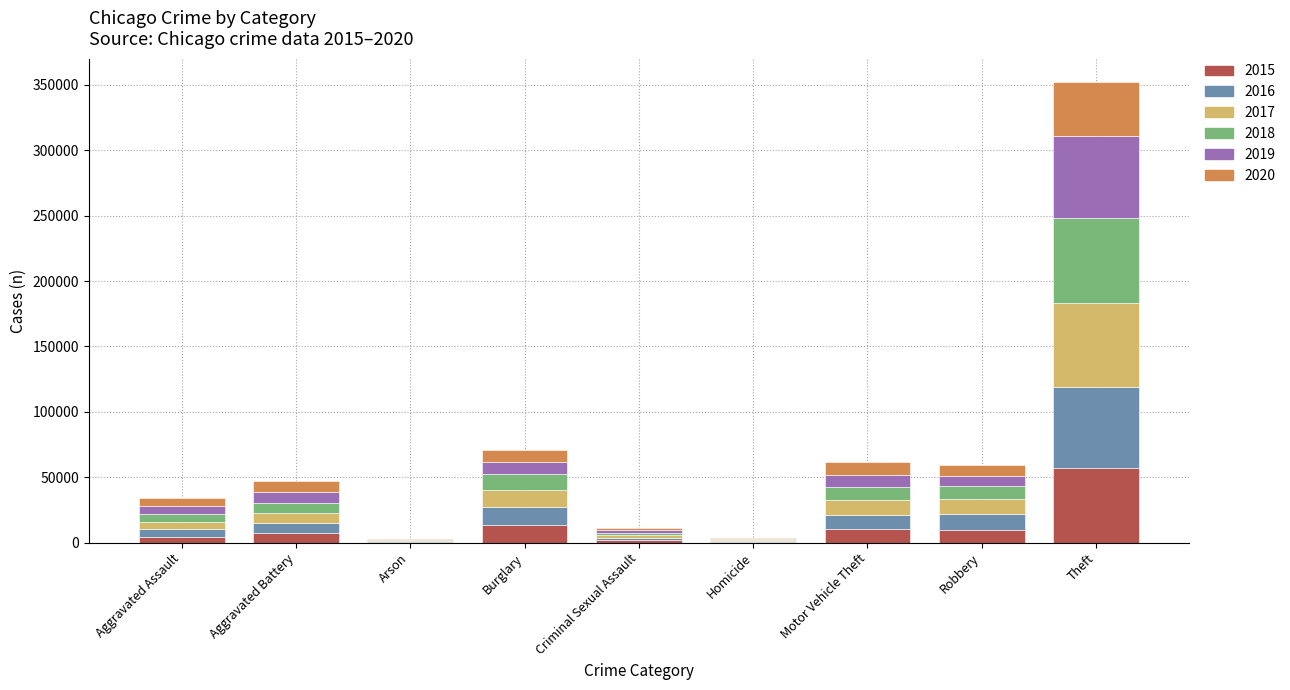

What is the difference between the 2015 values at Homicide and Arson?

48